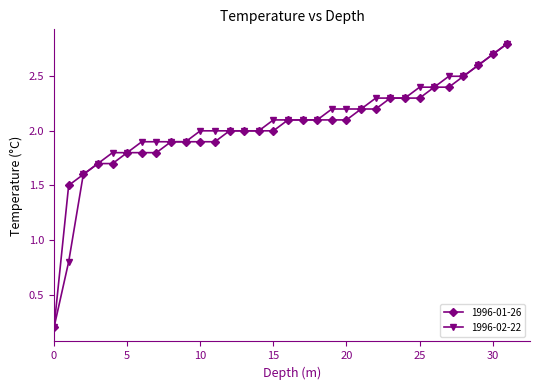

What is the highest value of the 1996-01-26 series?

2.8